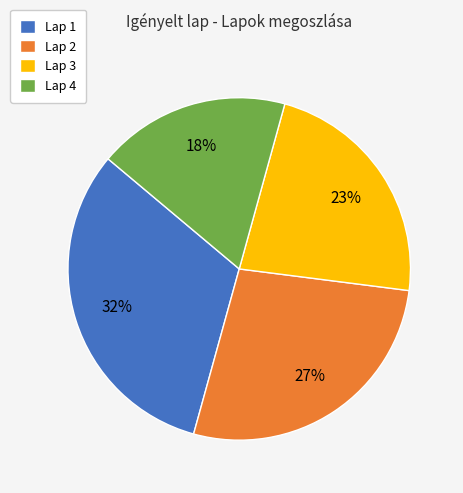

The Lap 2 slice represents 40% of the pie. True or false?

False